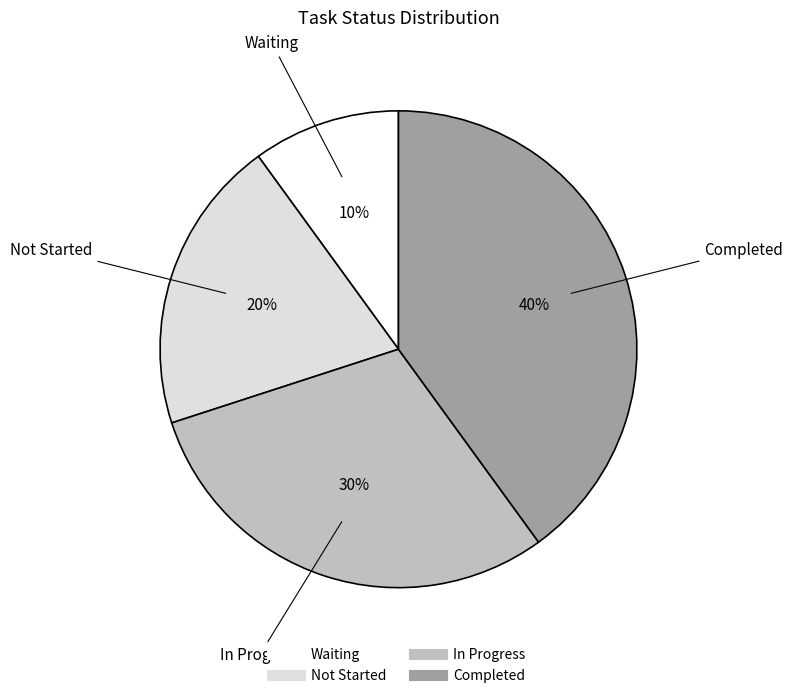

Approximately how many times larger is the value at Waiting compared to In Progress?

0.3